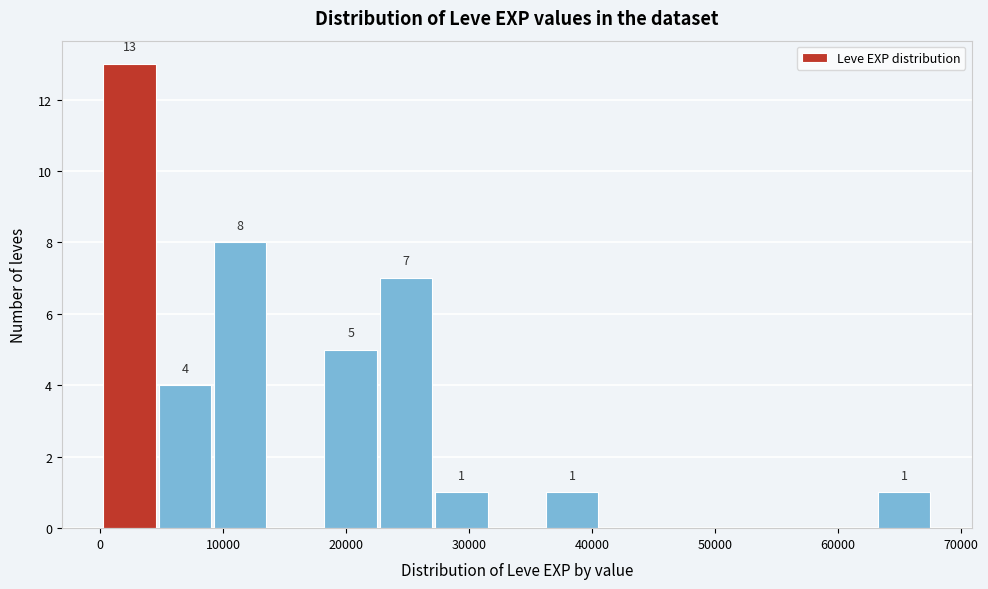

Which range on the x-axis has the tallest bar?

0 to 5000